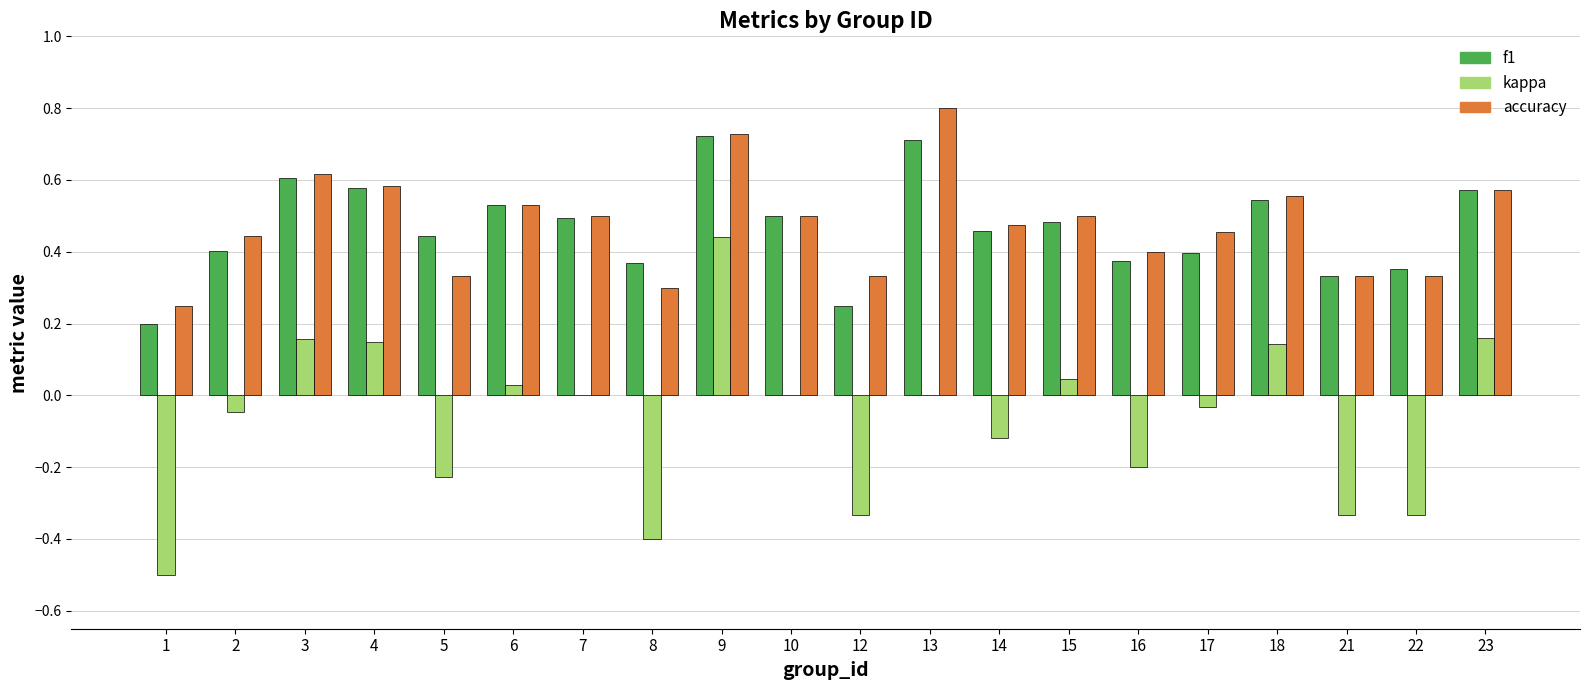

Which series changed the most between 6 and 21?

kappa